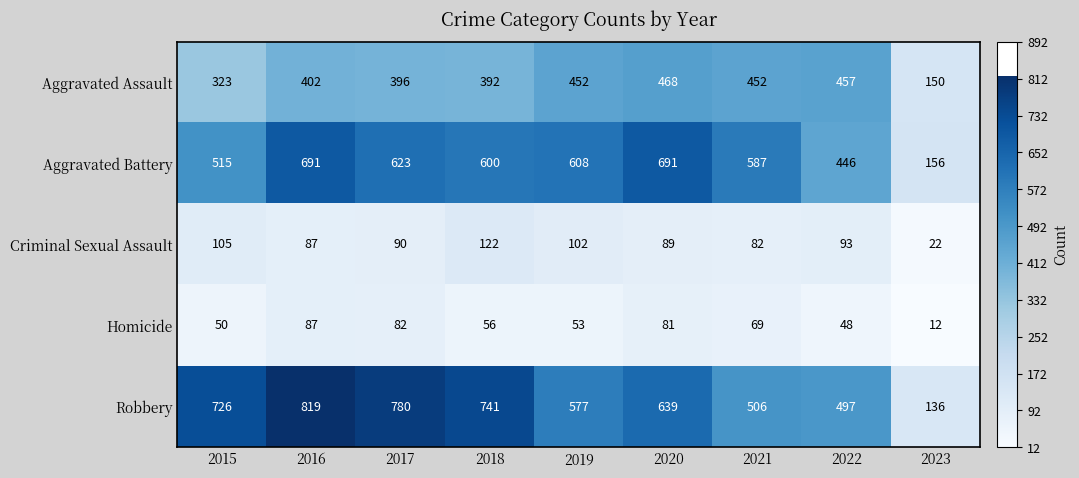

The Robbery series shows 639 at 2020. True or false?

True